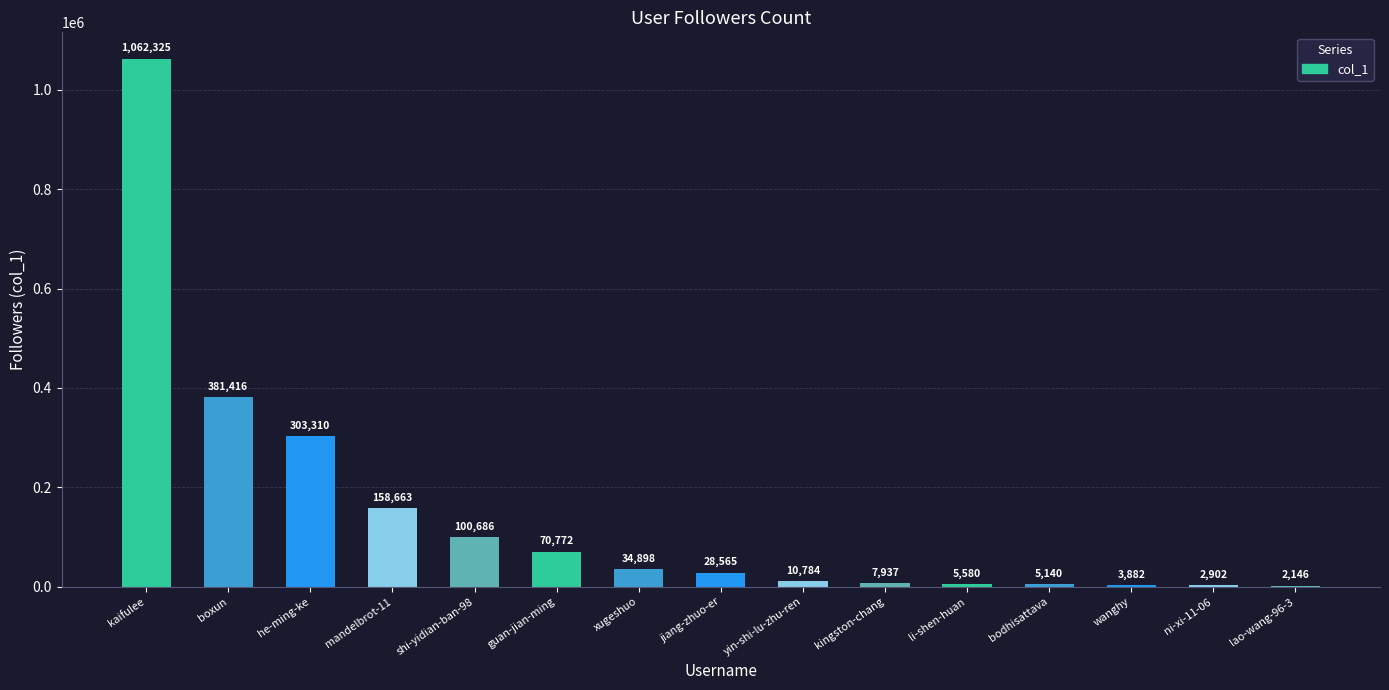

Reading left to right, what are all the values shown in this chart?

1062325	381416	303310	158663	100686	70772	34898	28565	10784	7937	5580	5140	3882	2902	2146